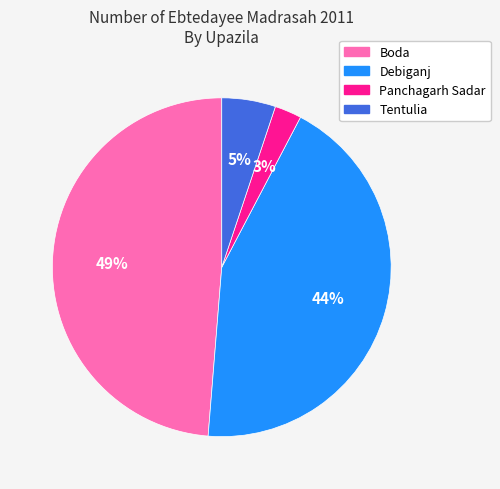

Count the number of slices in the pie.

4